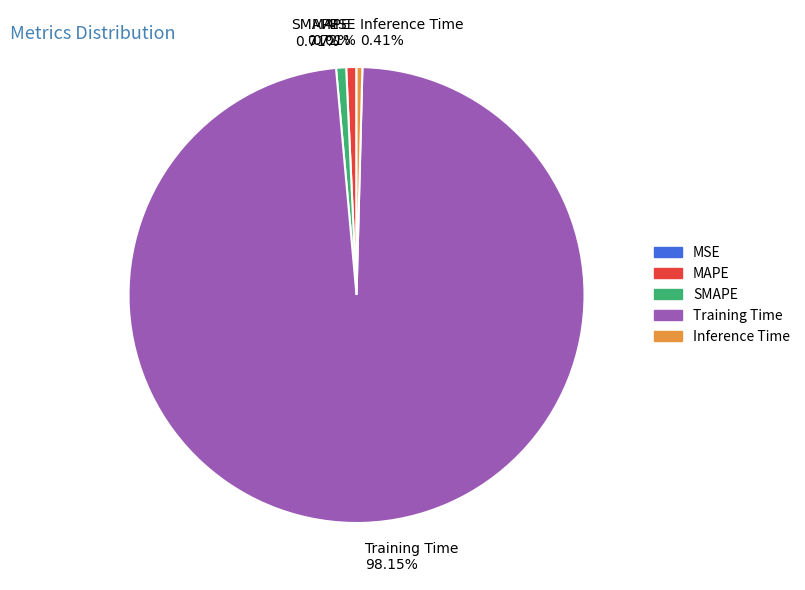

Does Training Time account for over 50% of the chart?

Yes